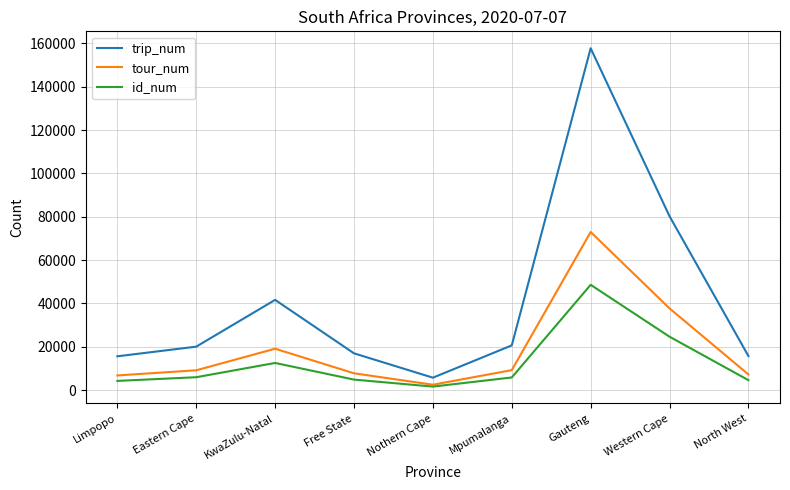

True or false: tour_num and trip_num intersect in this chart.

False